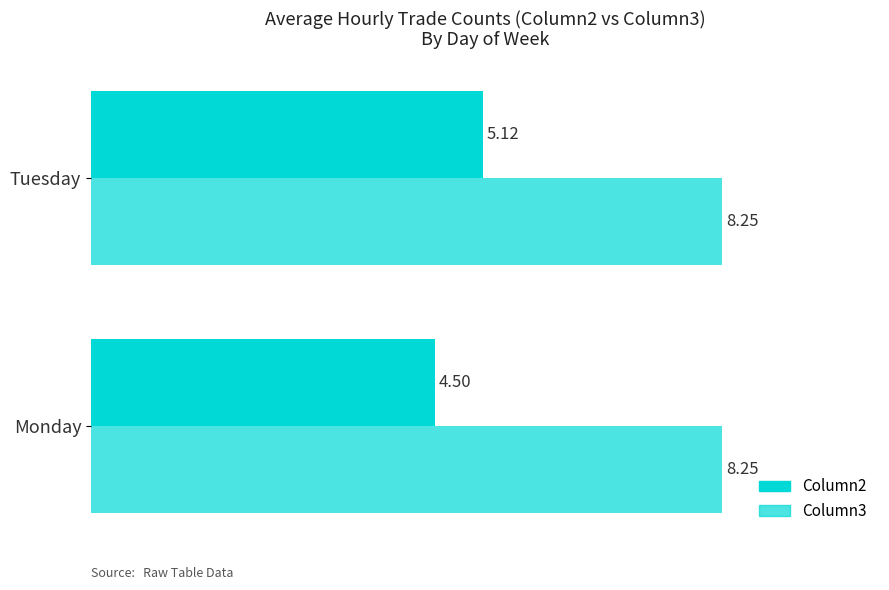

How many data points in Column2 are above 5?

1